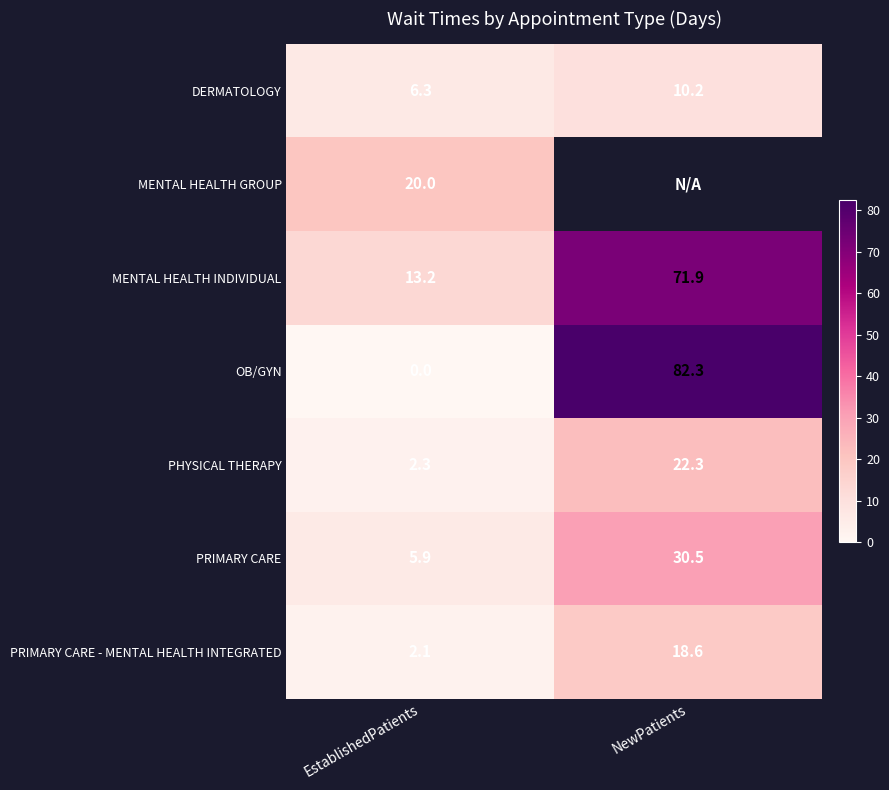

What is the sum of all PRIMARY CARE values?

36.4